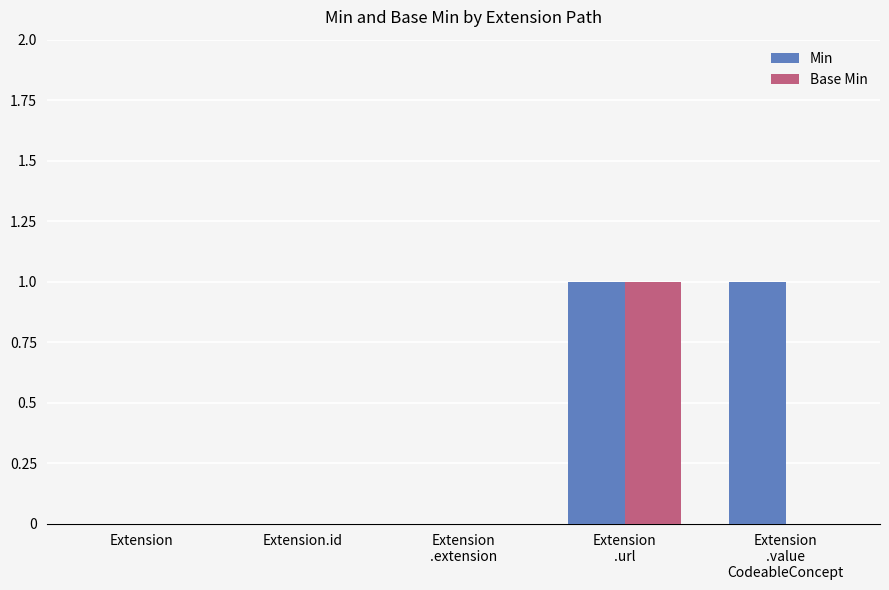

Is it true that Base Min equals 0 at Extension.id?

True